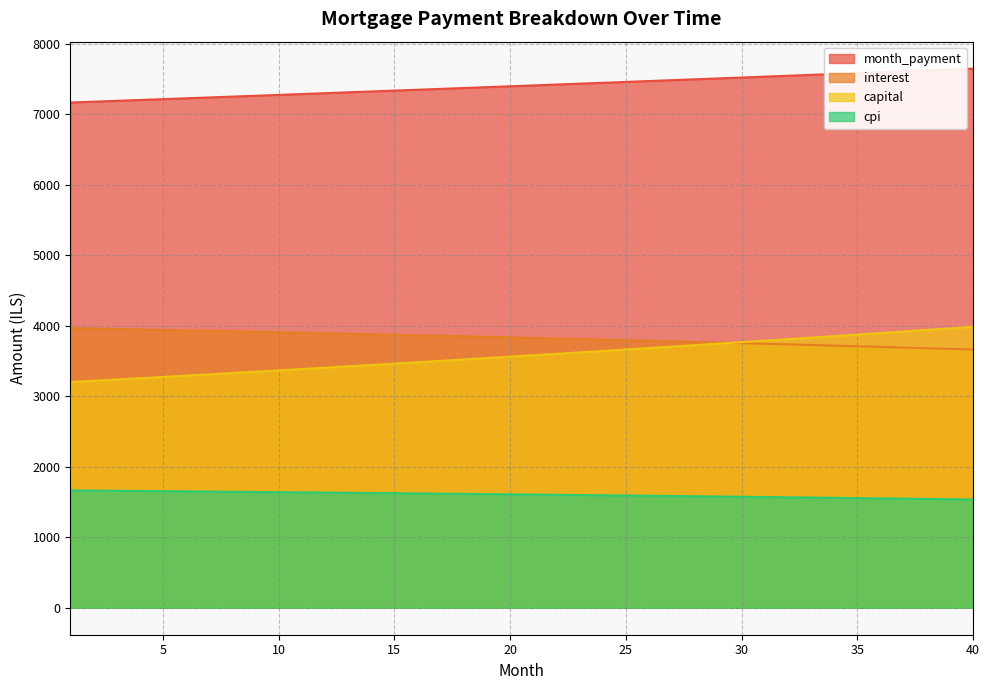

True or false: interest has more than 0 points higher than both neighbors.

False